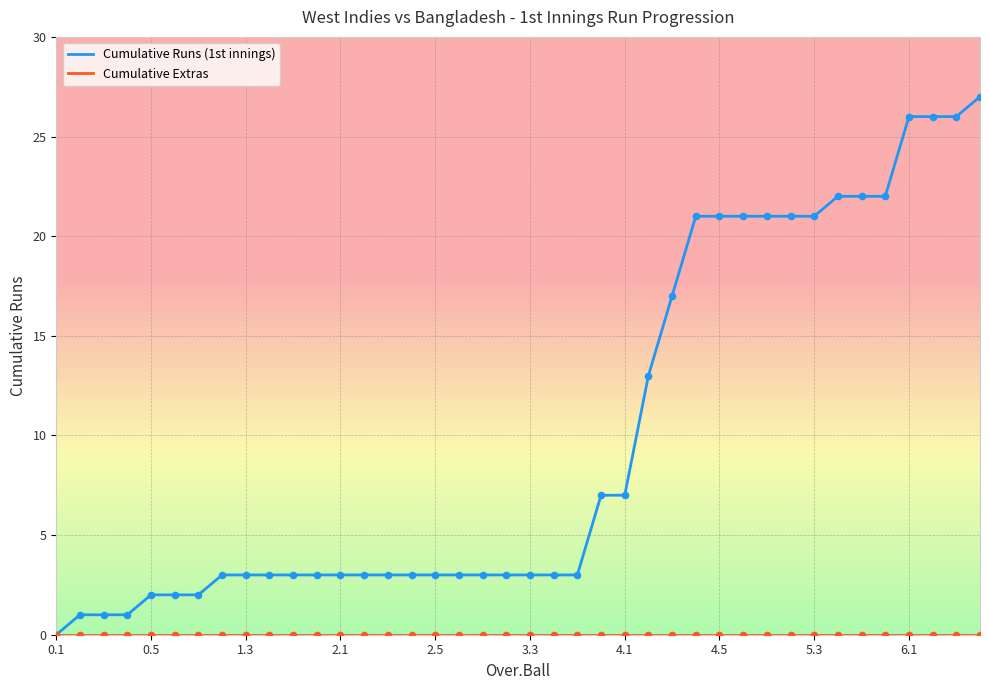

Which series has the largest range (max minus min)?

Cumulative Runs (1st innings)